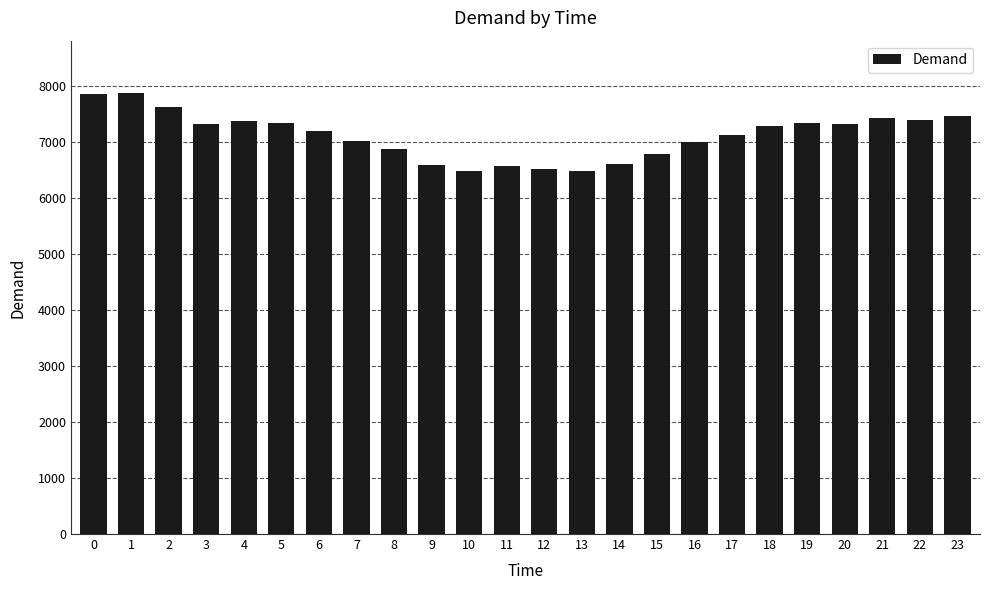

The chart shows a value of 3181 at 2. True or false?

False